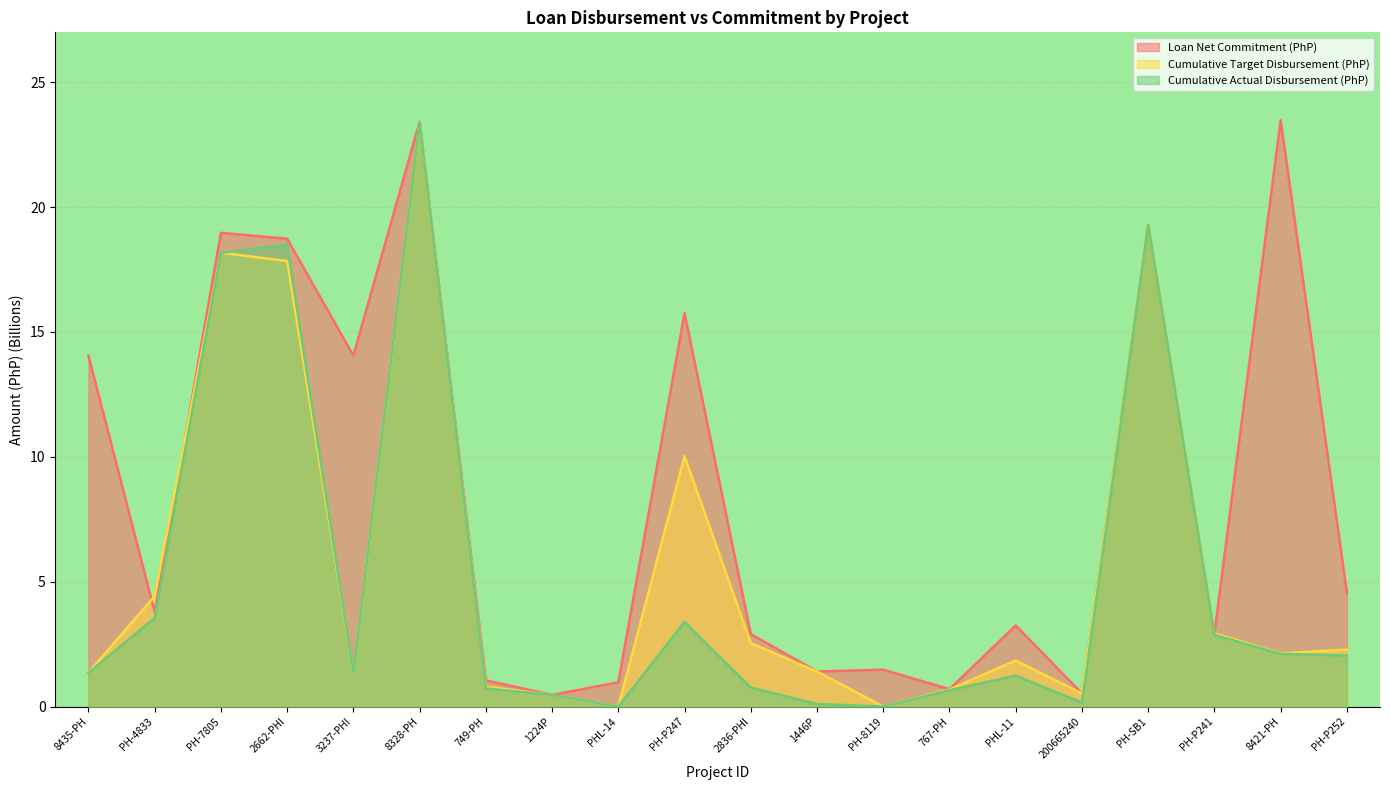

At 2836-PHI, list the series in order from smallest to largest.

Cumulative Actual Disbursement (PhP), Cumulative Target Disbursement (PhP), Loan Net Commitment (PhP)